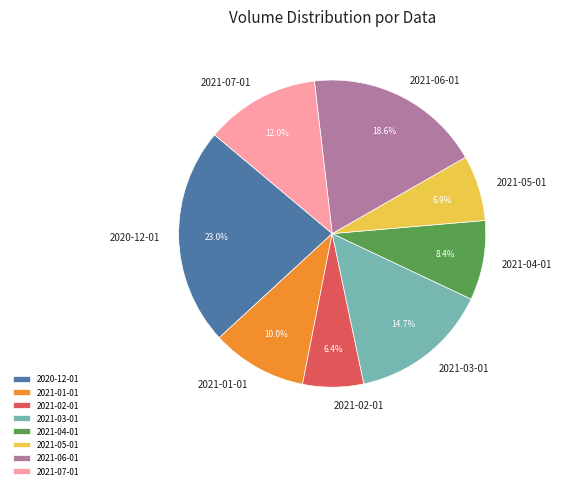

Which has a higher value, 2021-05-01 or 2021-03-01?

2021-03-01